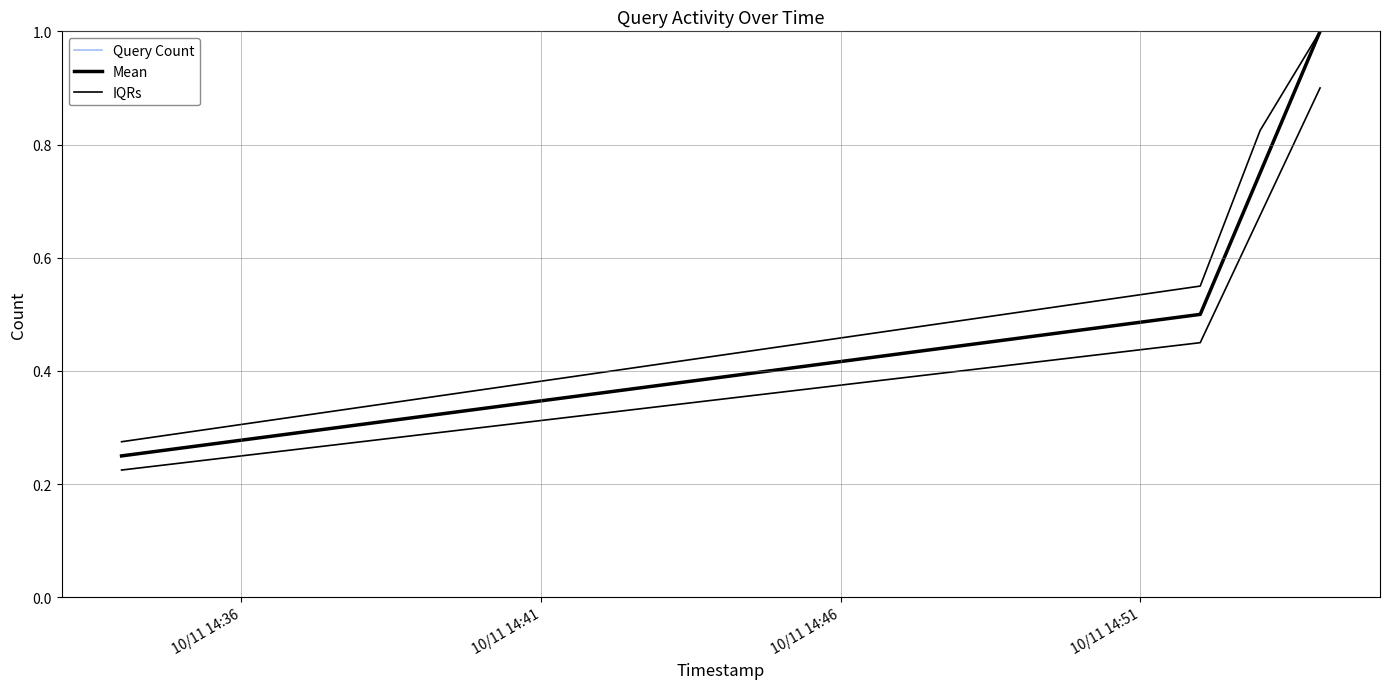

True or false: Mean and Query Count intersect in this chart.

False